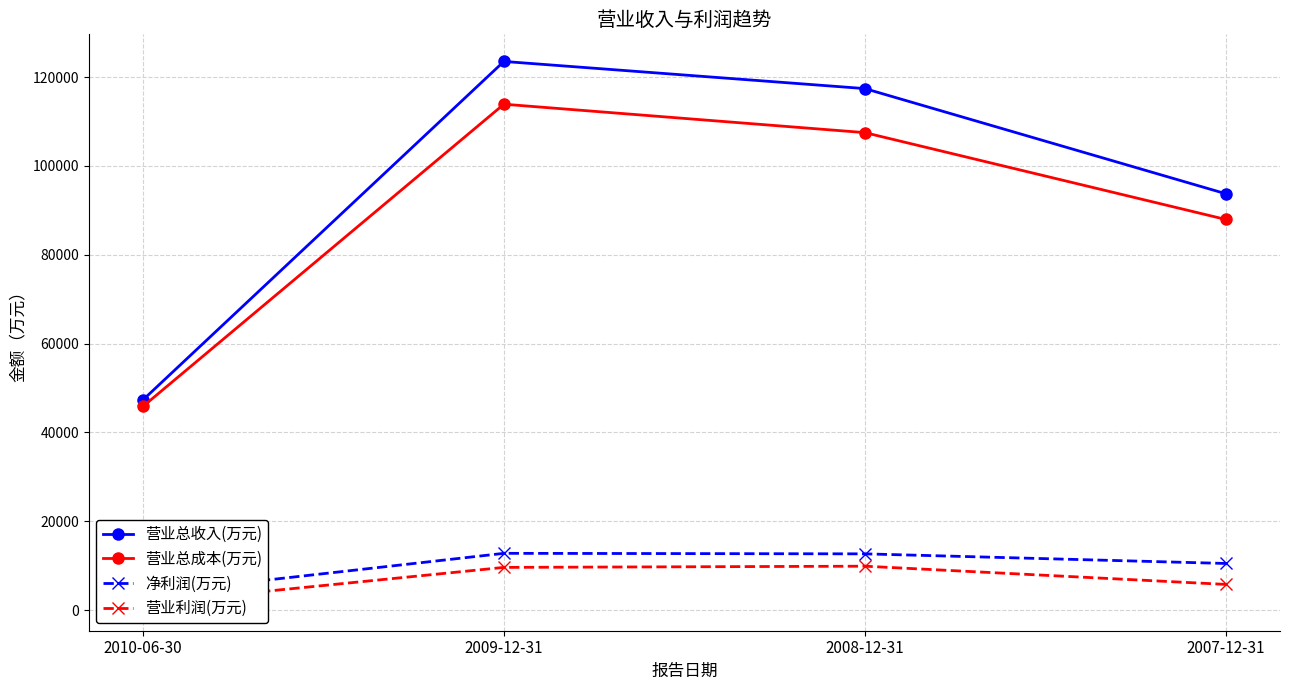

What is the difference between the 营业总收入(万元) values at 2007-12-31 and 2010-06-30?

46412